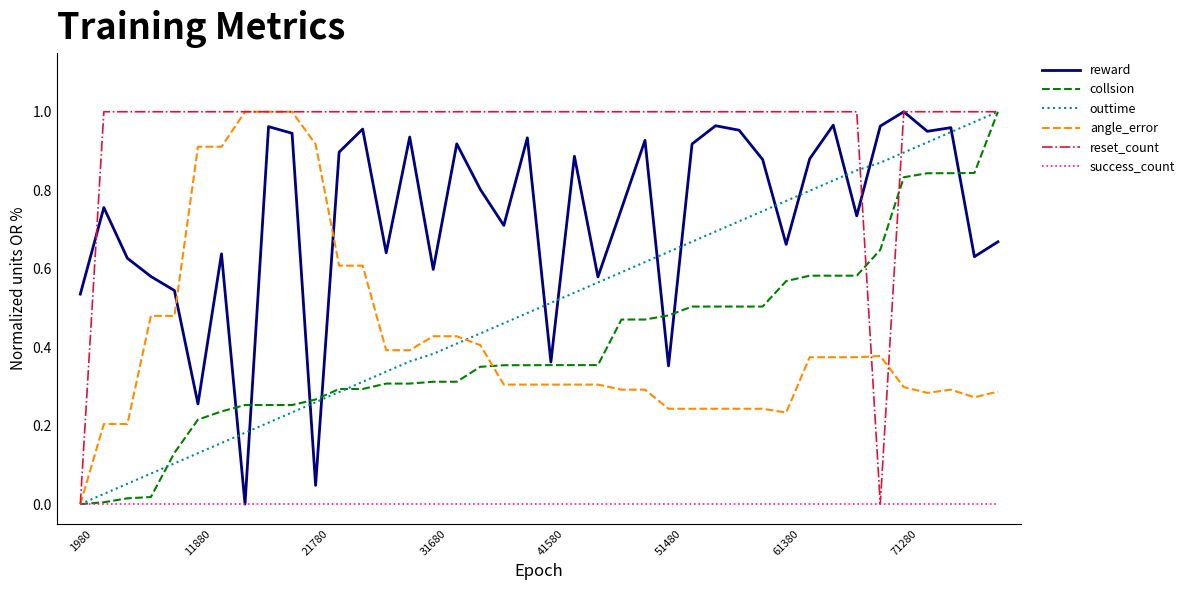

At which label does reward reach its peak?

71280